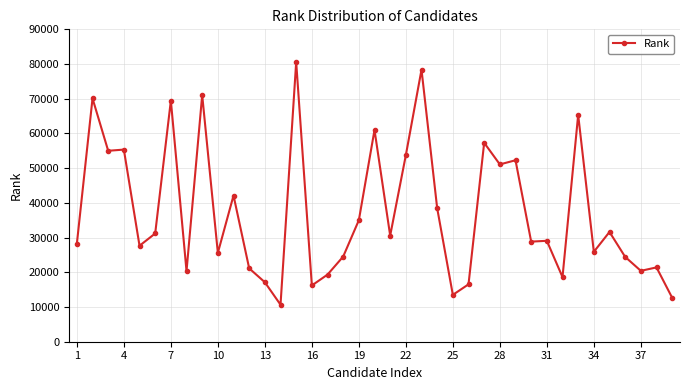

What is the difference between the maximum and minimum values?

69923